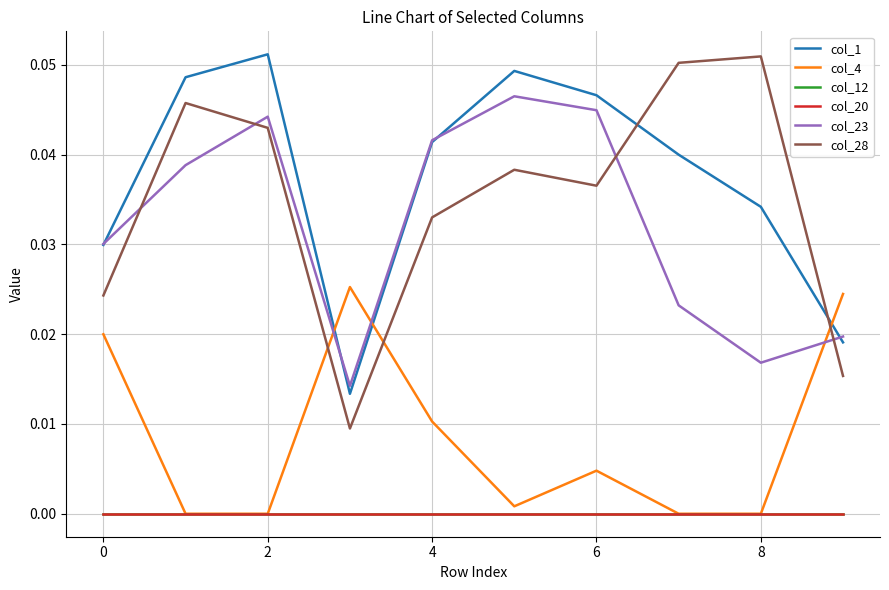

Is this an area chart (filled region under the line)?

No